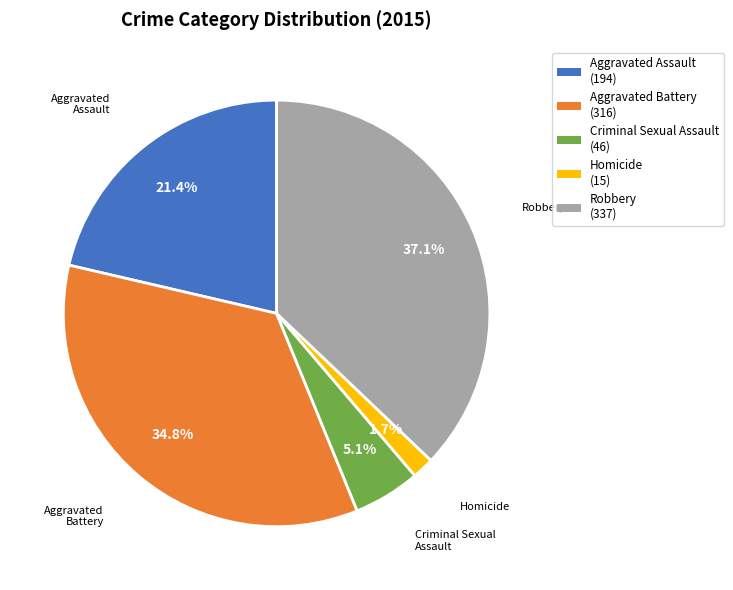

Does Aggravated Battery account for over 50% of the chart?

No